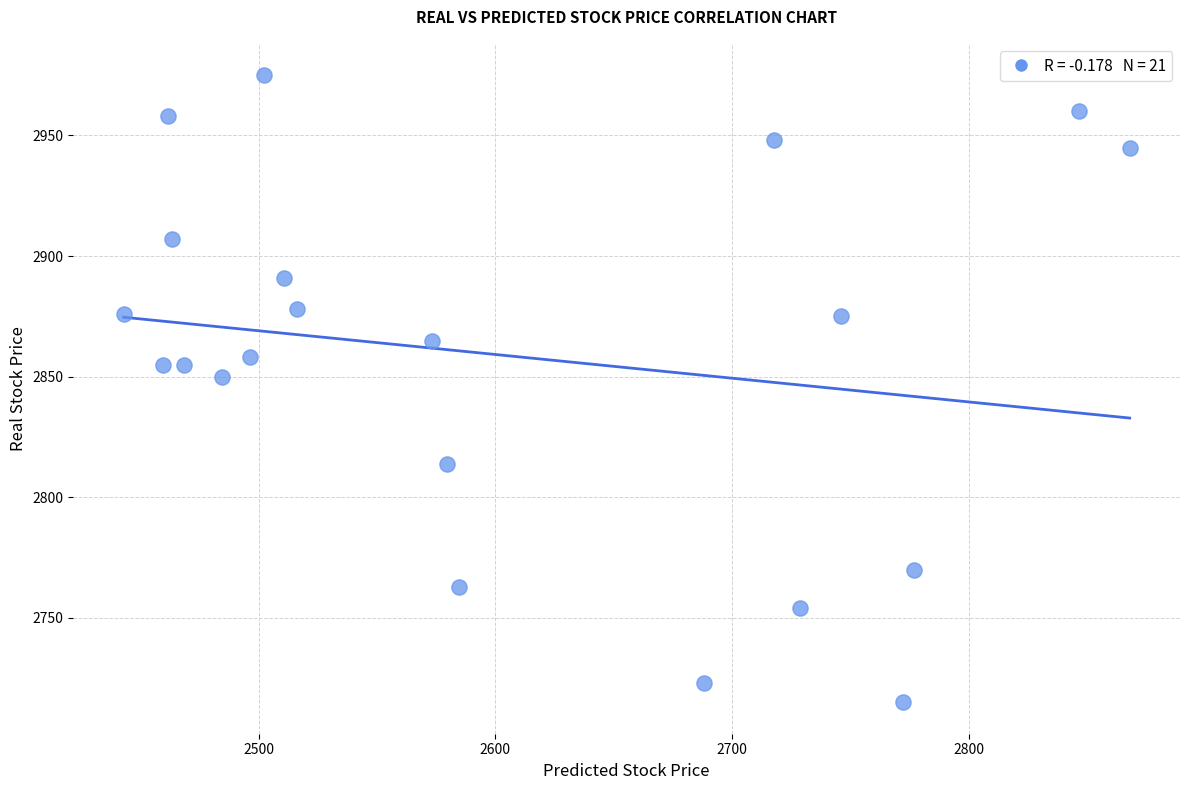

What is the range of Y values (max minus min)?

260